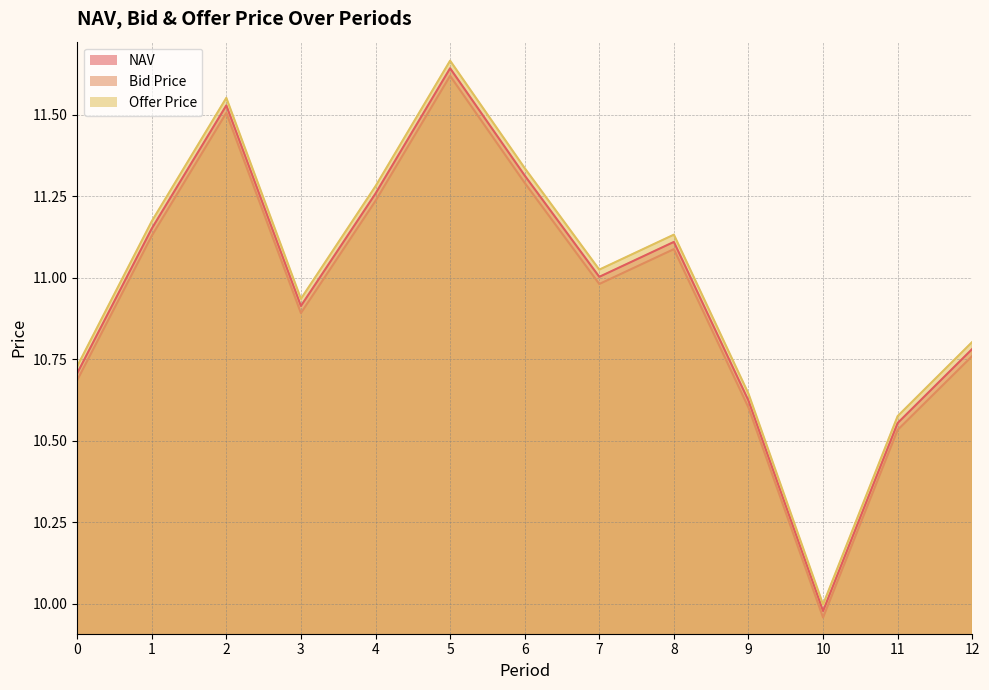

What are all the series names shown in the legend?

NAV, Bid Price, Offer Price